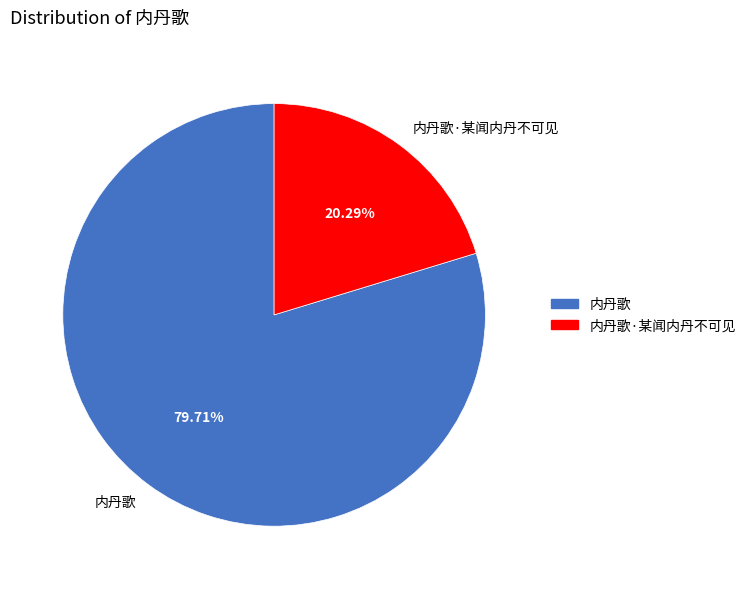

Which category has the smallest portion of the pie?

内丹歌·某闻内丹不可见